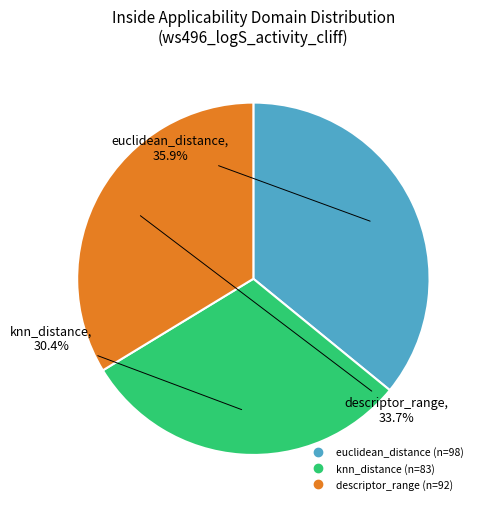

Rank the categories by value from lowest to highest.

knn_distance, descriptor_range, euclidean_distance